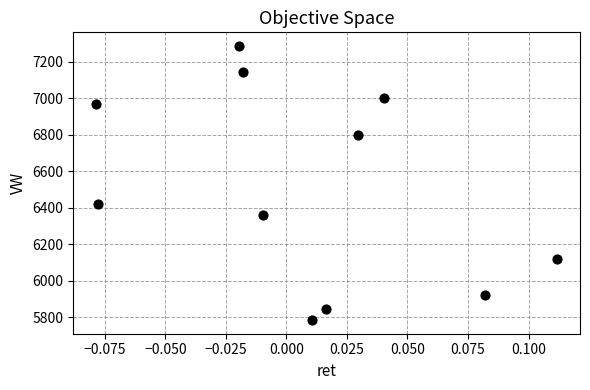

What is the average Y value?

6513.8